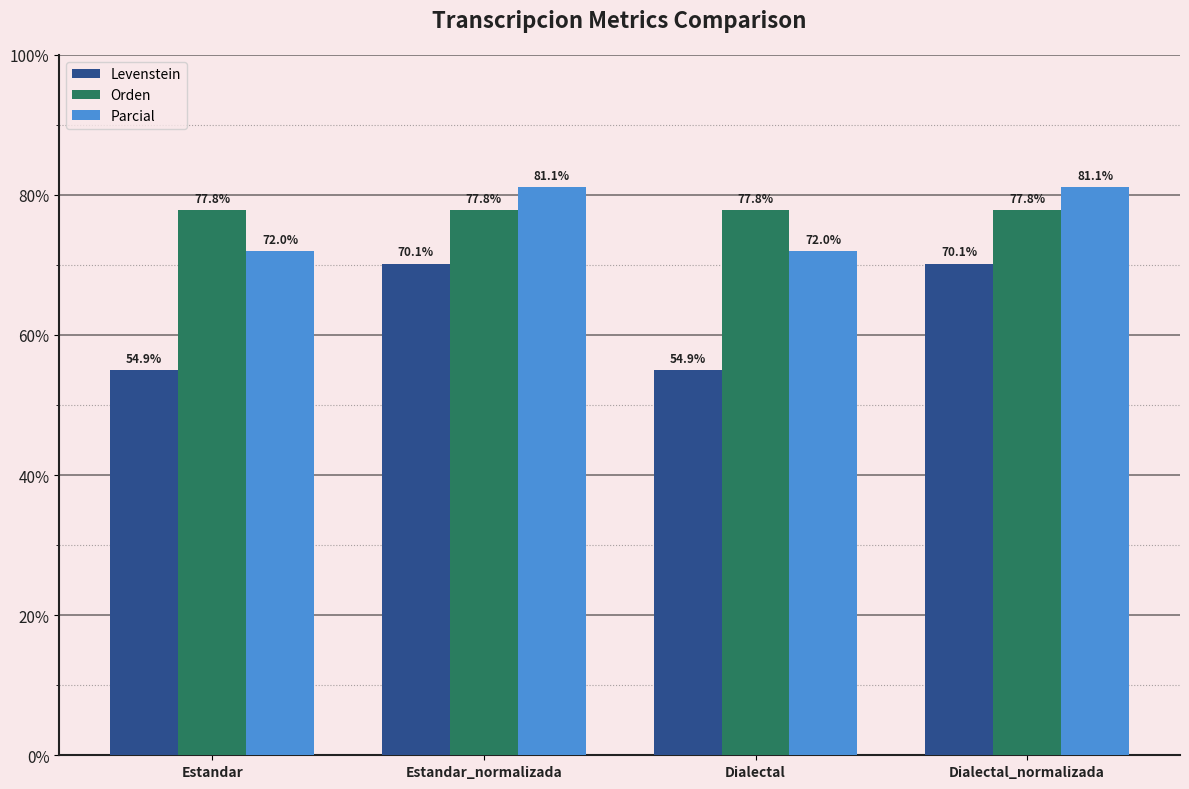

What is the maximum value shown in the chart?

81.1